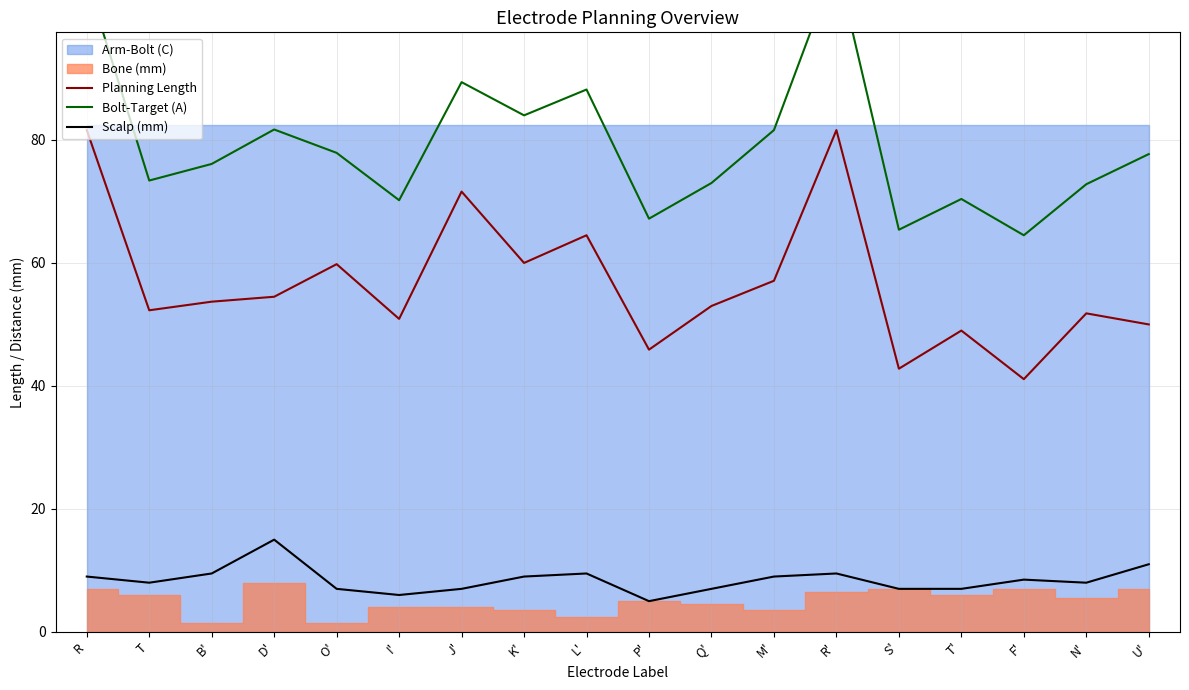

True or false: Bolt-Target (A) and Scalp (mm) cross at least once.

False